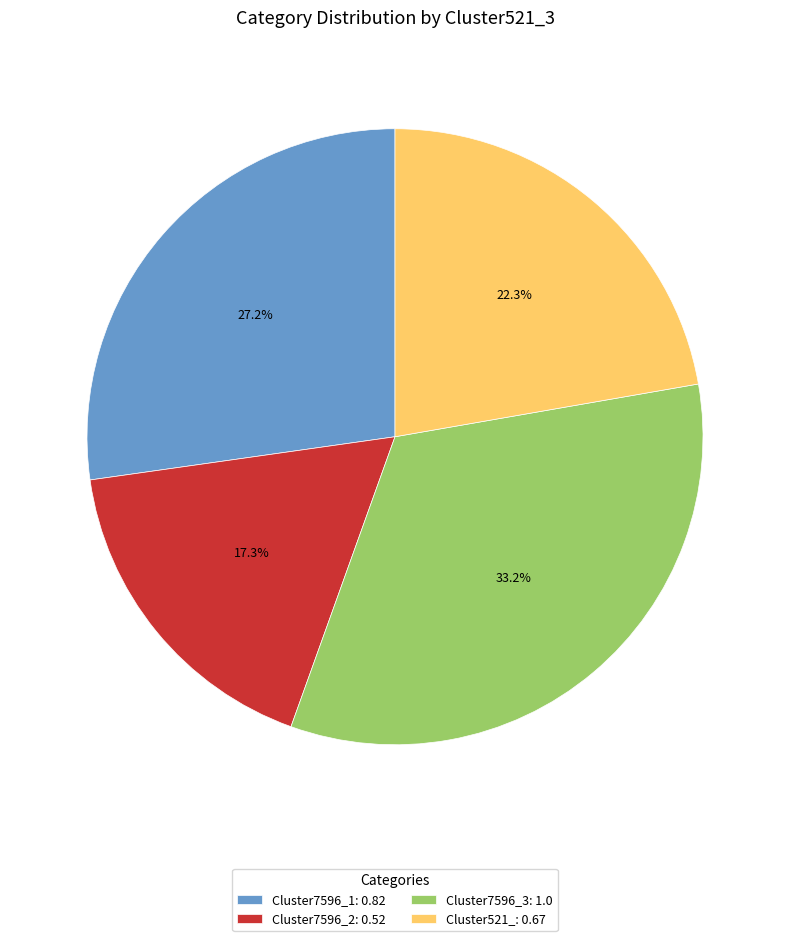

Combined, do Cluster7596_2 and Cluster521_ account for over 50%?

No